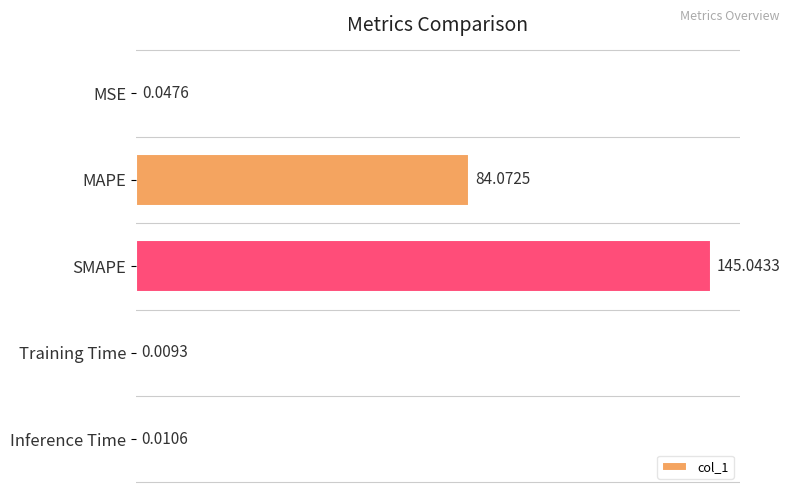

Which label corresponds to the largest value in the chart?

SMAPE